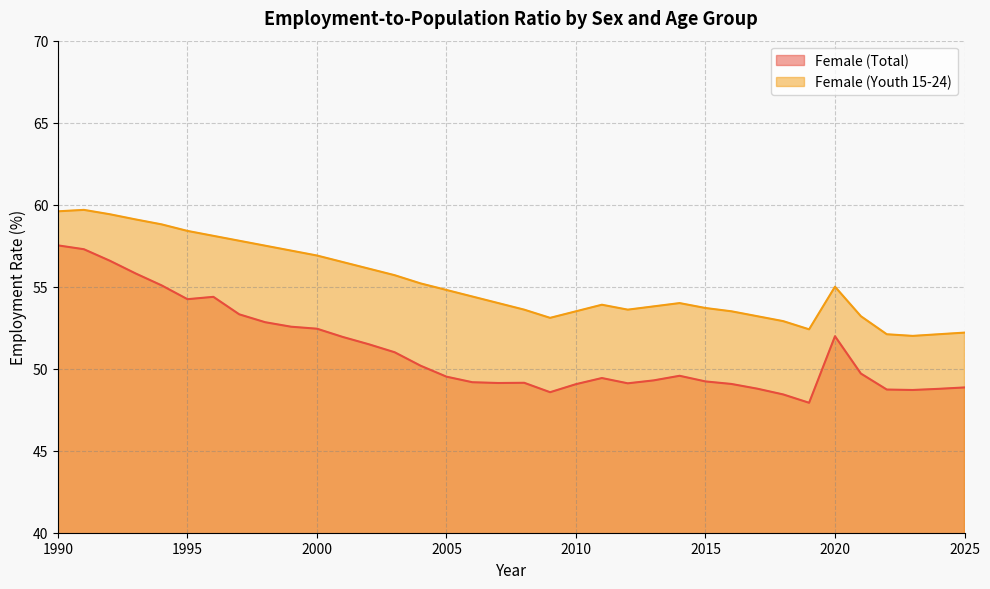

At which category is the sum across all series the highest?

1990